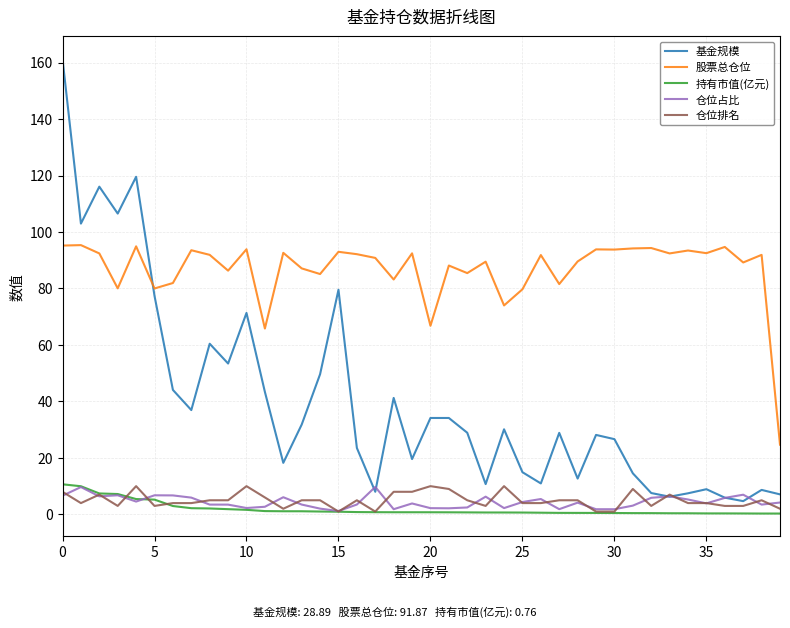

Which series has the widest spread of values?

基金规模